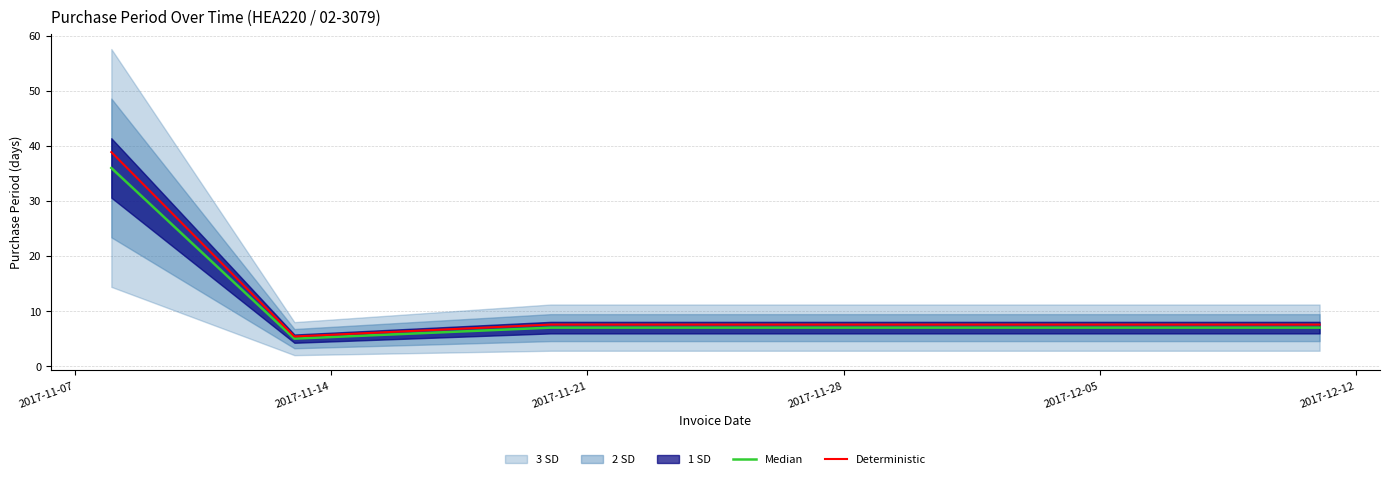

At how many categories does at least one series exceed 32?

1